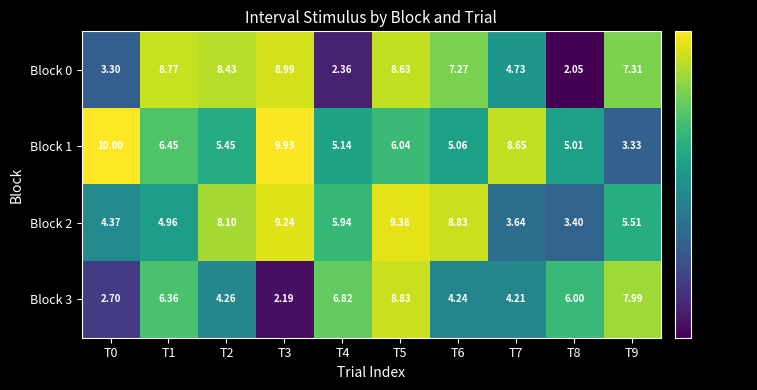

Is the value of Block 0 at T6 greater than the value of Block 3 at T6?

Yes